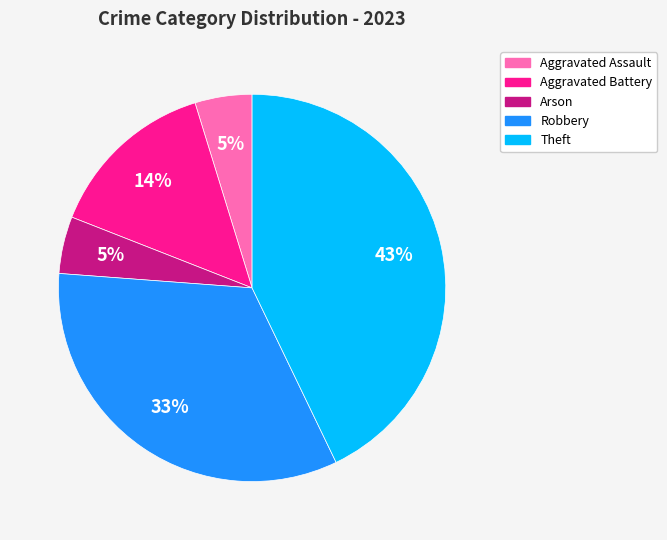

Do Aggravated Battery and Robbery together represent more than half of the pie?

No